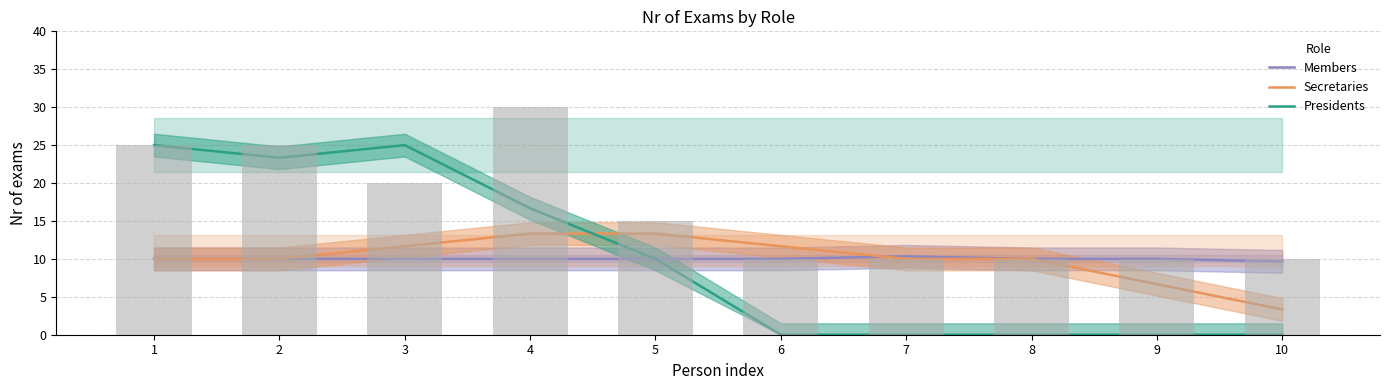

Is the value of Presidents at 7 greater than the value of Secretaries at 4?

No